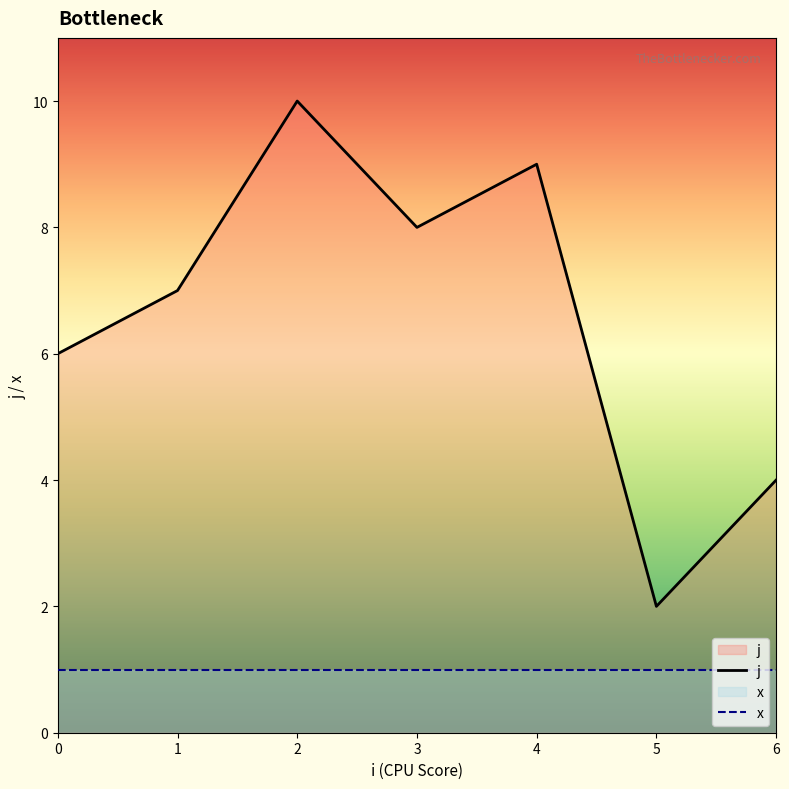

Which series has the widest spread of values?

j